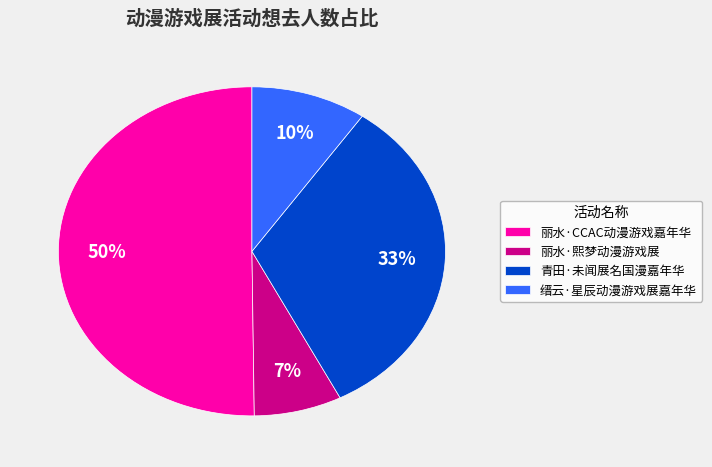

What is the largest slice in the pie chart?

丽水·CCAC动漫游戏嘉年华